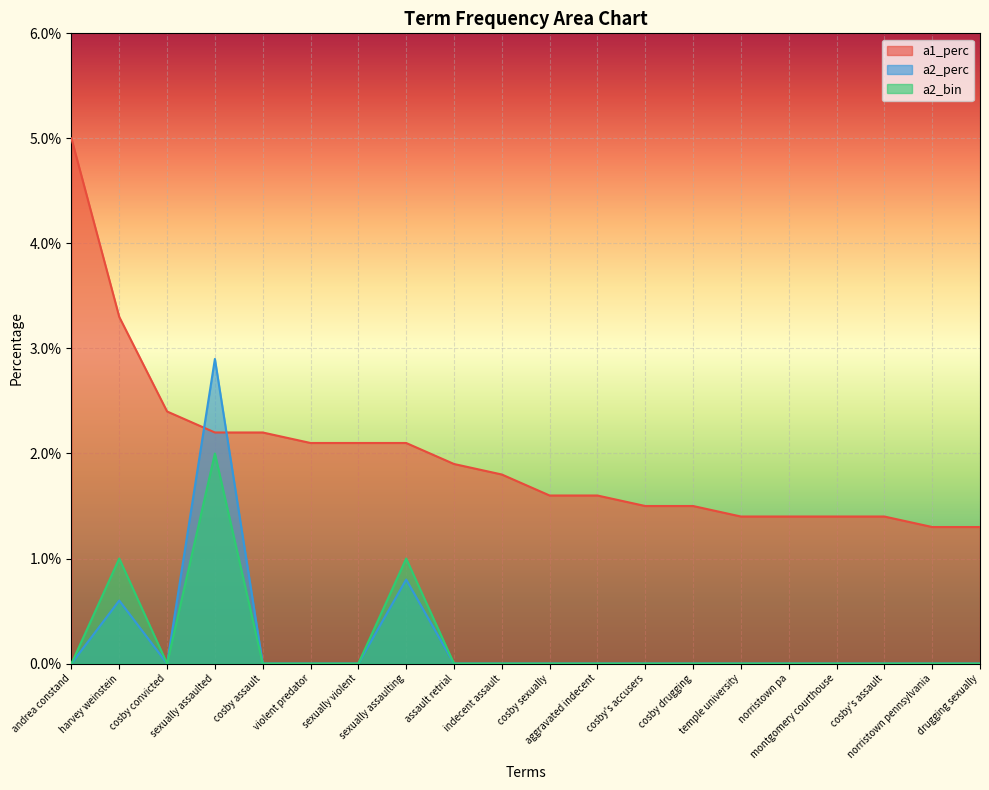

Rank the series by their maximum value, from lowest to highest.

a2_bin, a2_perc, a1_perc